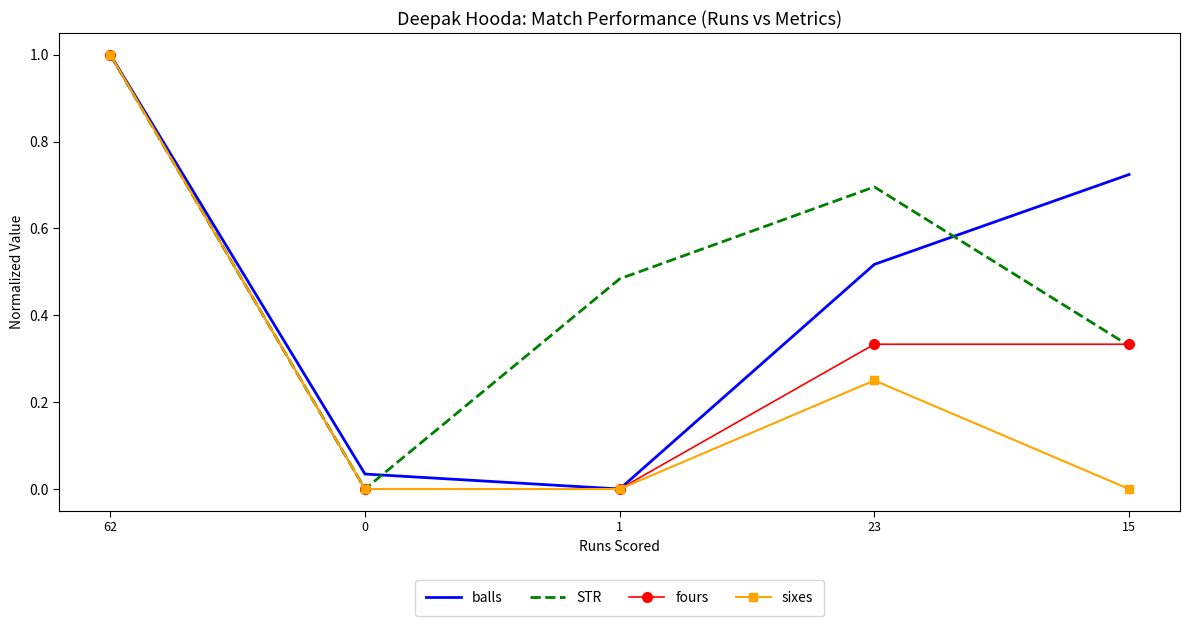

Is the value of balls at 0 greater than the value of sixes at 62?

No